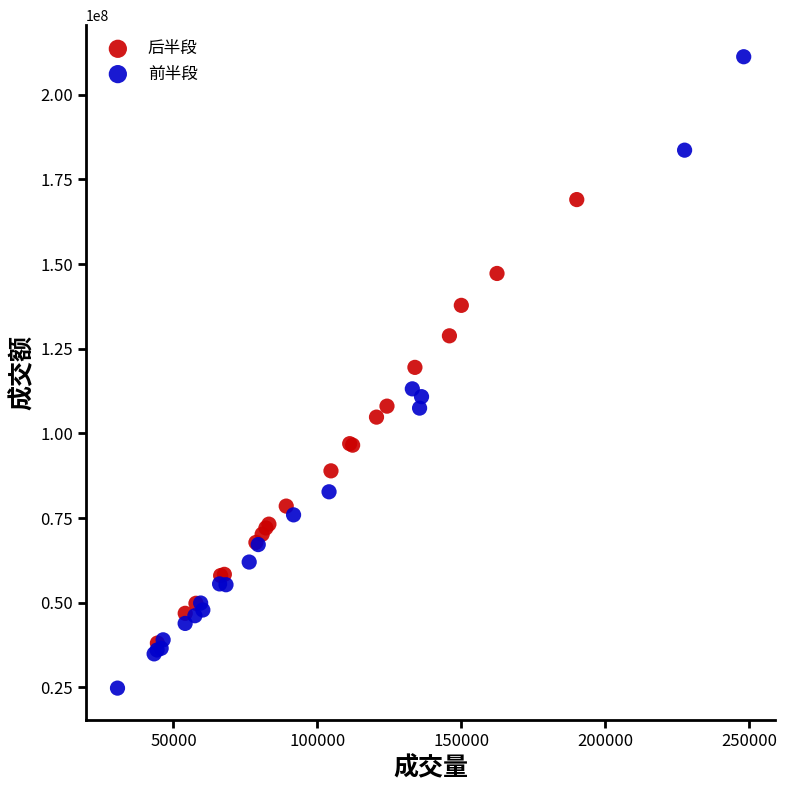

Which series has the largest Y range (max minus min)?

前半段